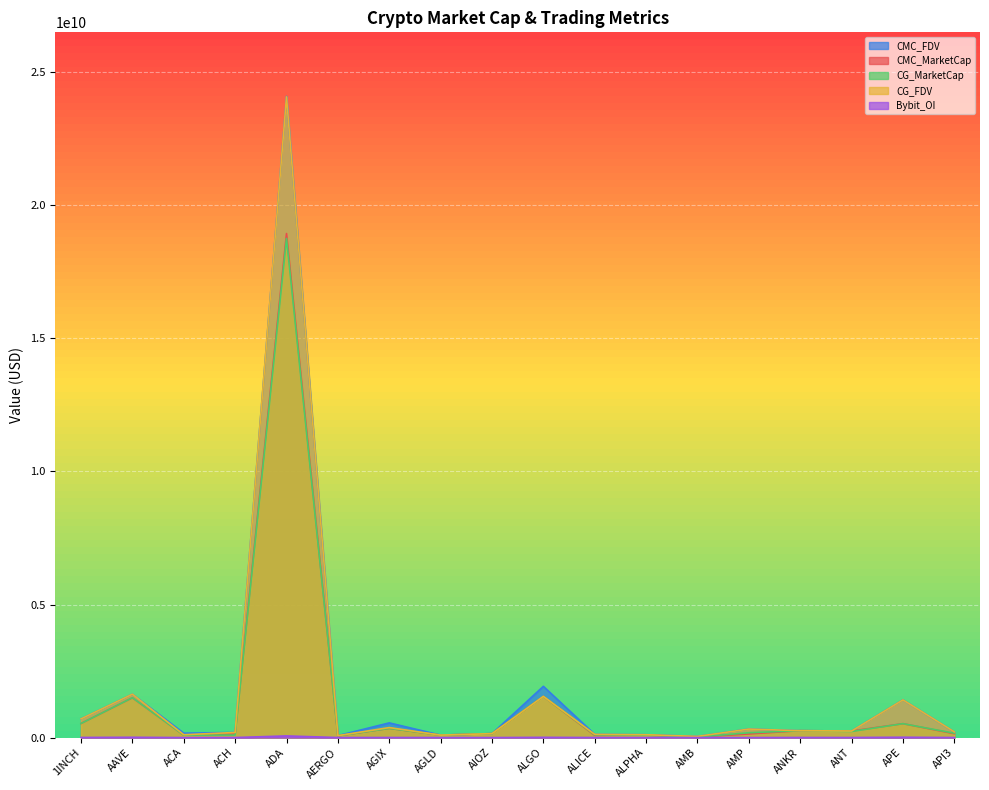

Which series changed the most between AIOZ and AMP?

CMC_FDV